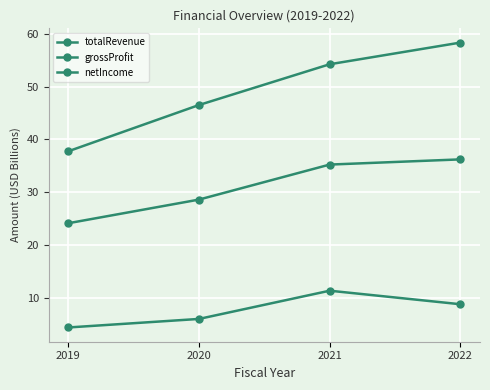

How many lines are shown in the chart?

3